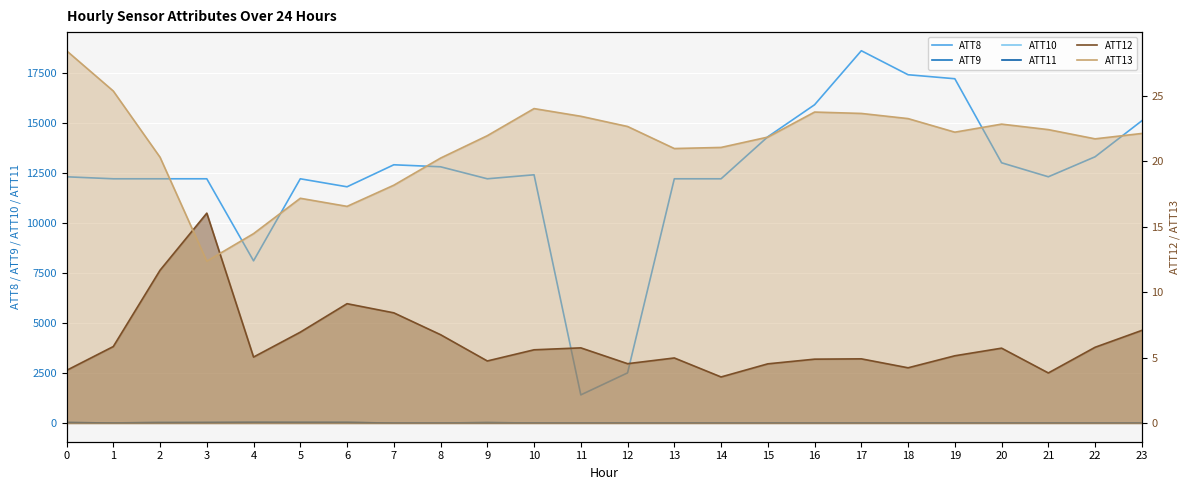

What is the value of the ATT11 point at the 14th from the left?

-10.0